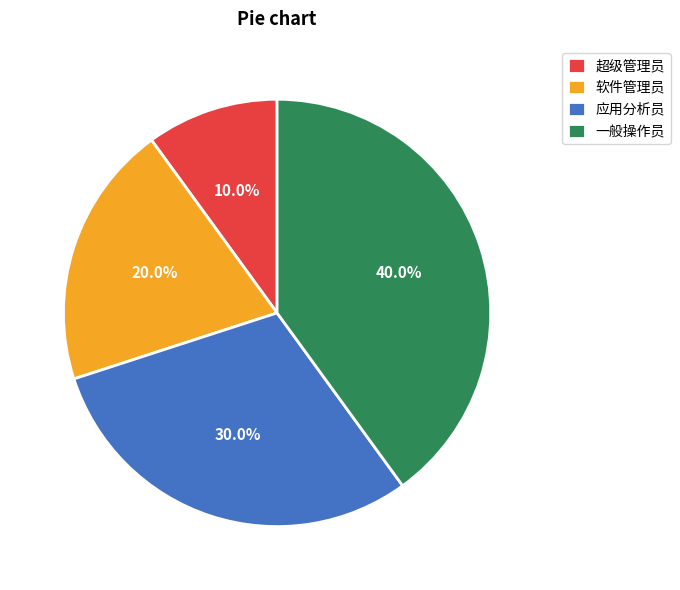

Count the number of slices in the pie.

4